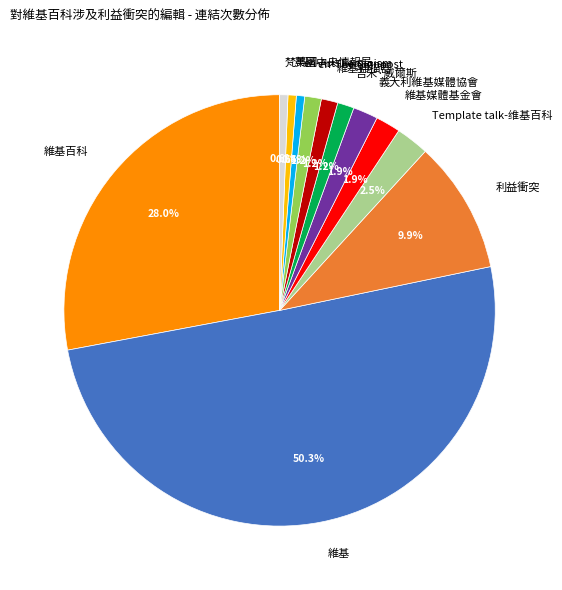

Which category has the biggest portion of the pie?

維基